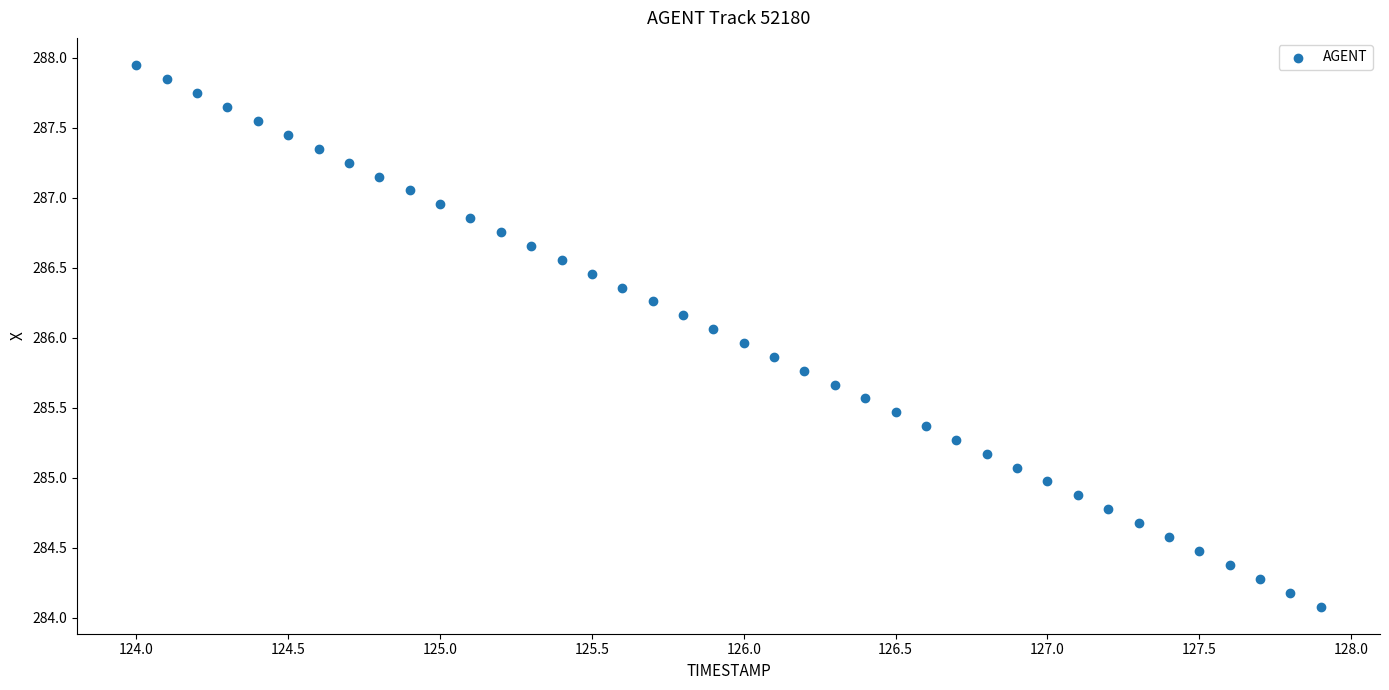

What is the range of X values (max minus min)?

3.9